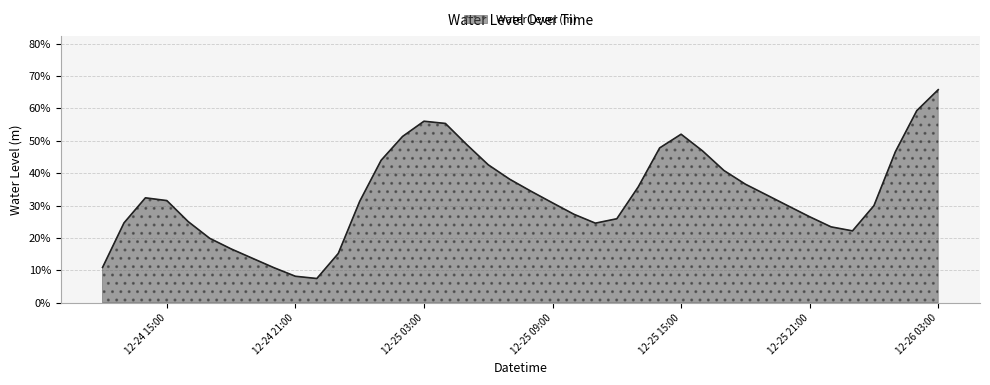

What is the difference between the maximum and minimum values?

0.6